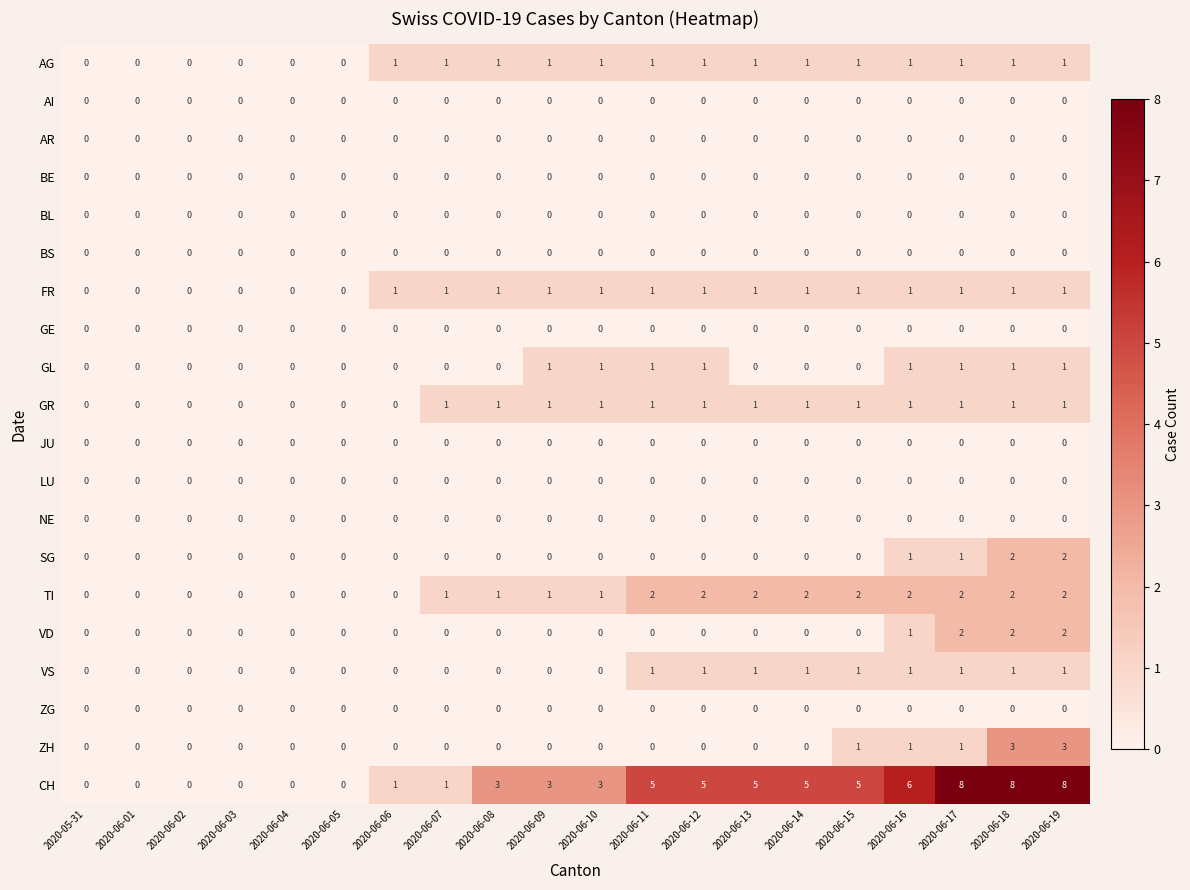

Which series has the largest range (max minus min)?

CH